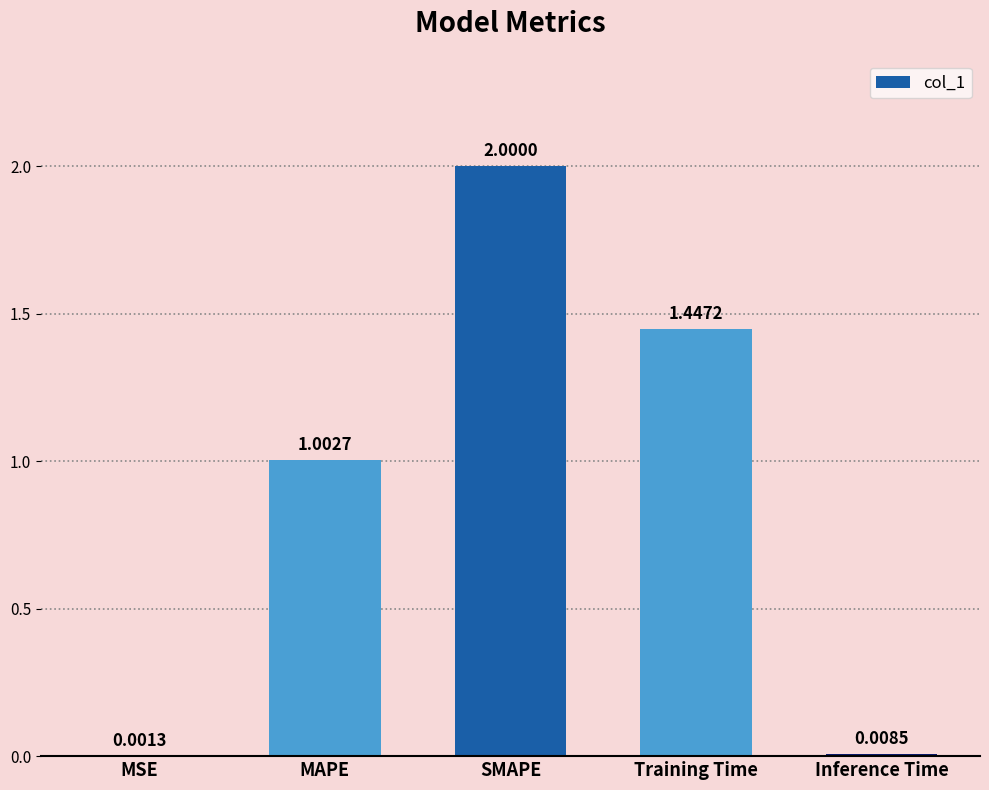

At which label is the value closest to 1?

MAPE